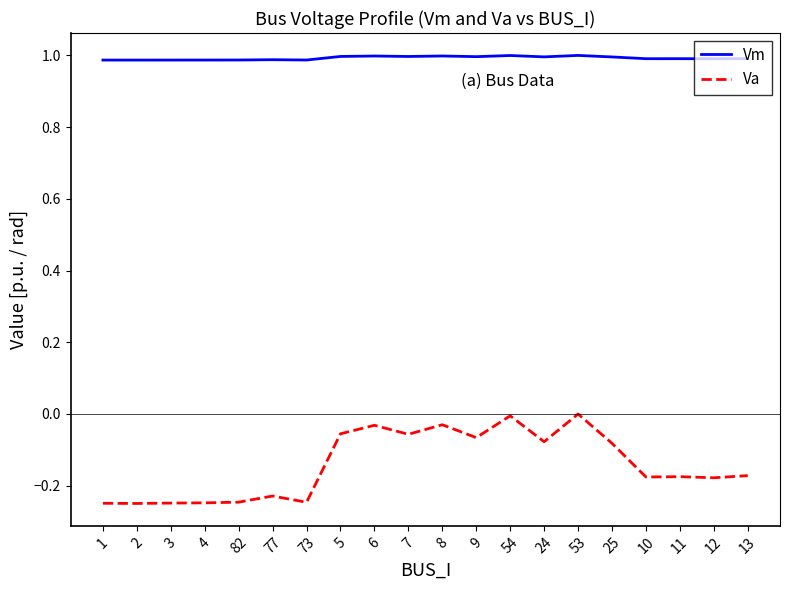

True or false: Va and Vm intersect in this chart.

False